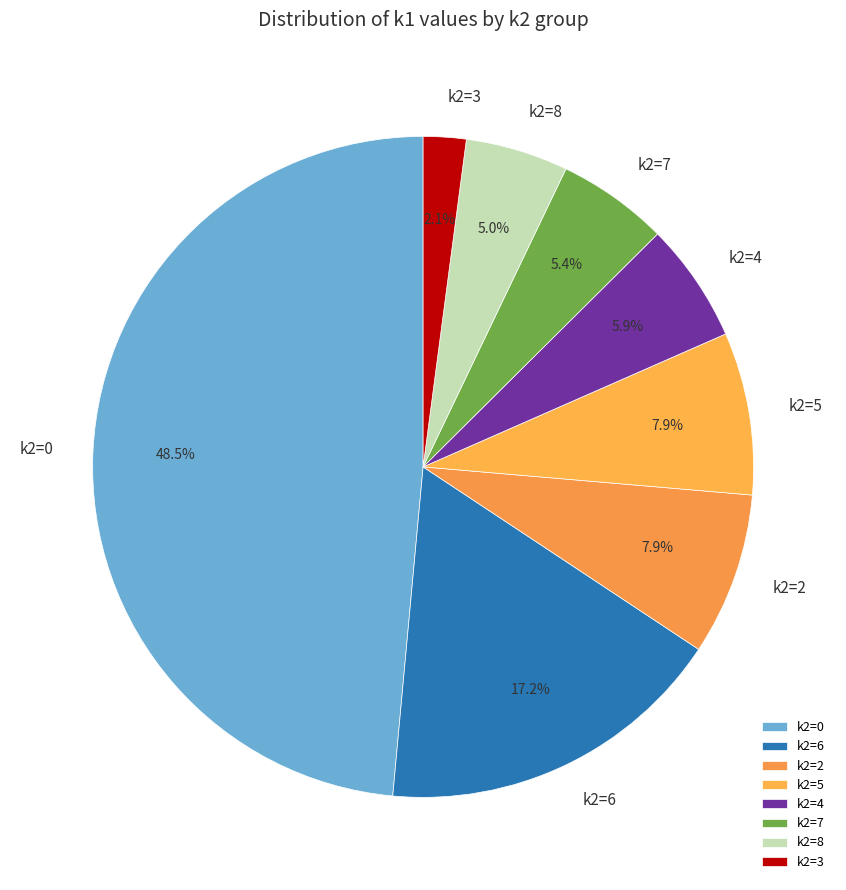

What is the total percentage of k2=2 and k2=6?

25.1%